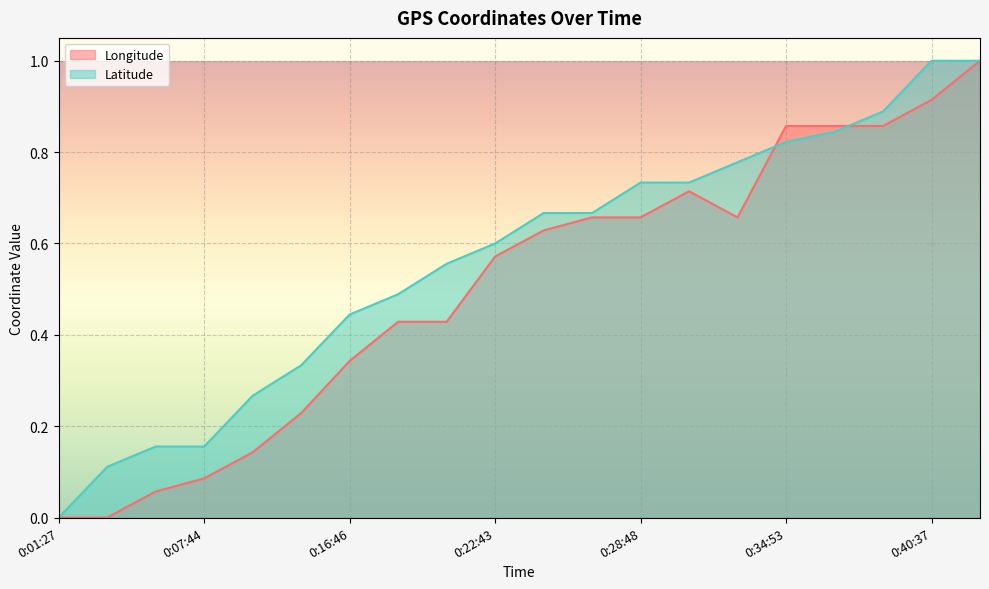

What are all the series names shown in the legend?

Longitude, Latitude